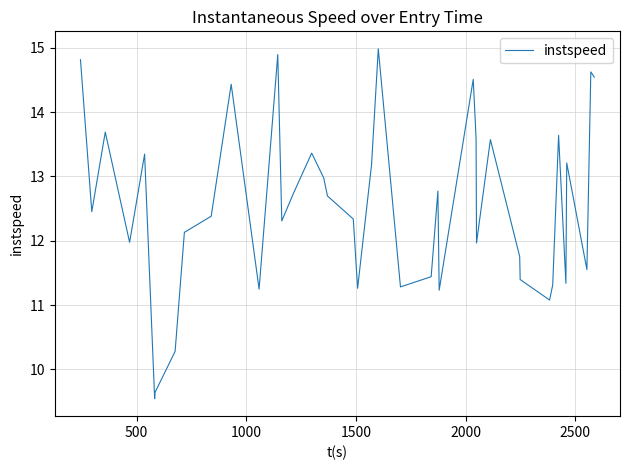

What is the greatest value displayed?

15.0